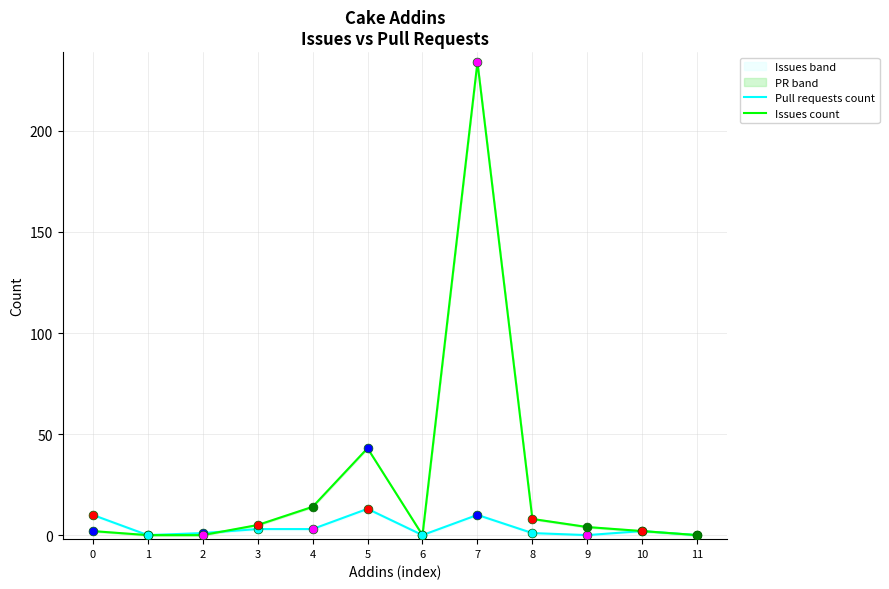

At which category is the sum across all series the highest?

7